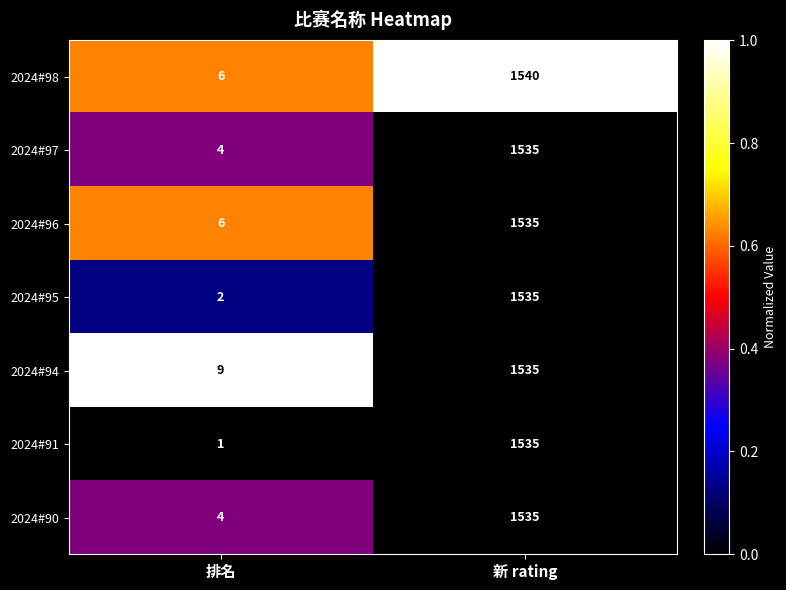

At which category is the sum across all series the highest?

新 rating